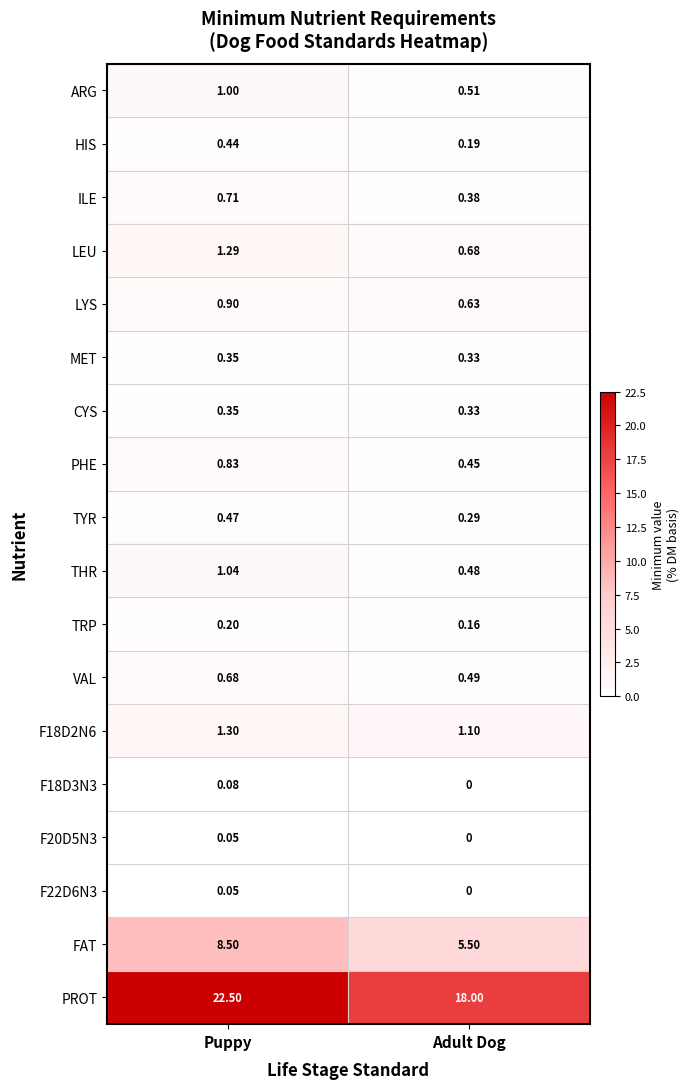

At which category is the sum across all series the highest?

Puppy